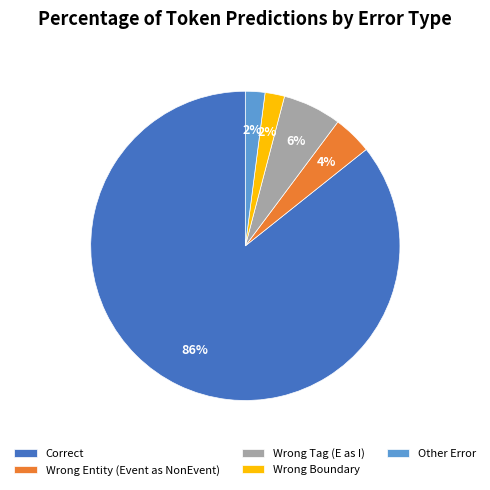

Which category has the biggest portion of the pie?

Correct